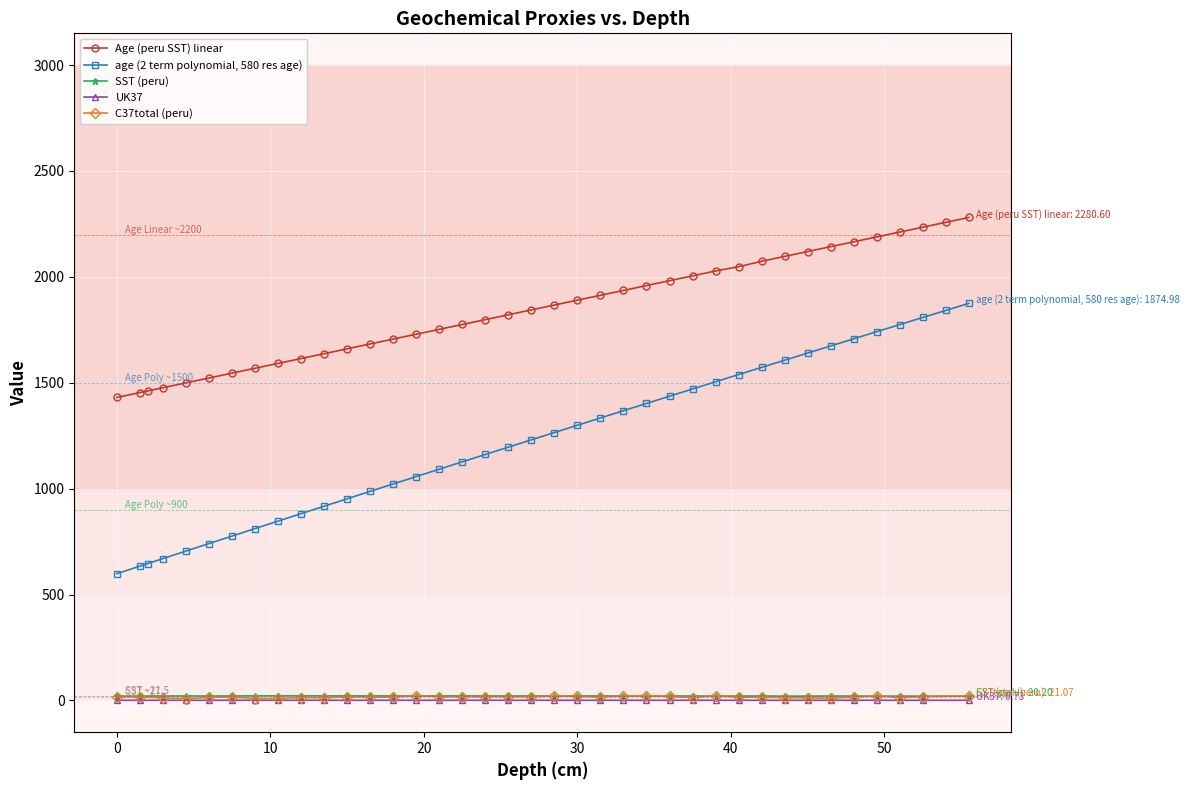

What is the difference between the second highest and second lowest values?

804.0